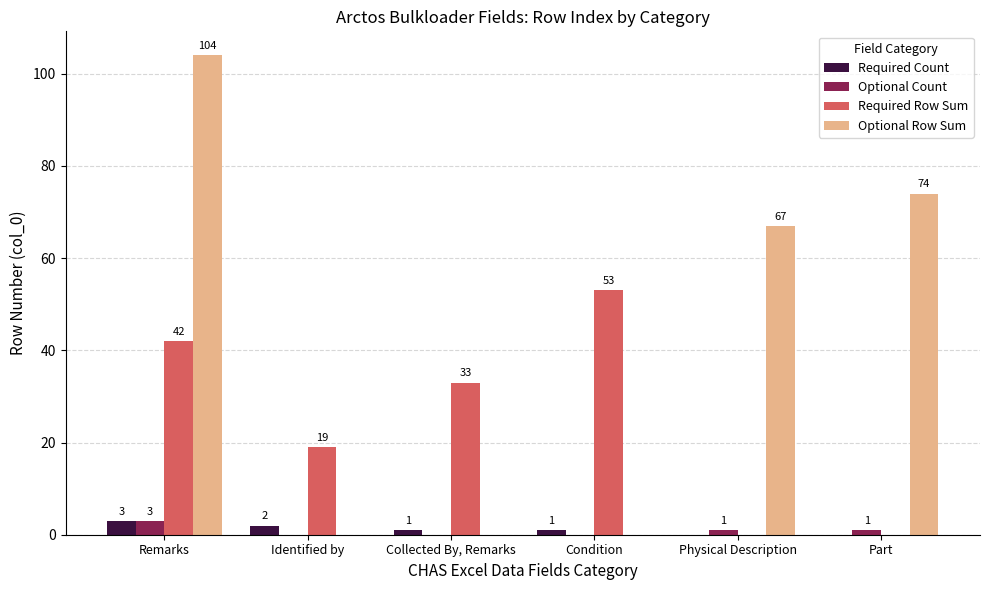

Which series changed the most between Remarks and Physical Description?

Required Row Sum